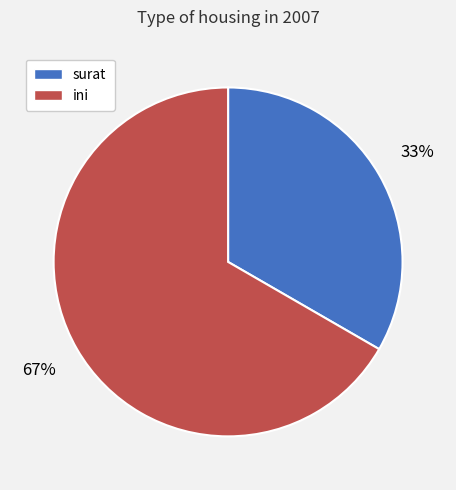

How many slices are in this pie chart?

2